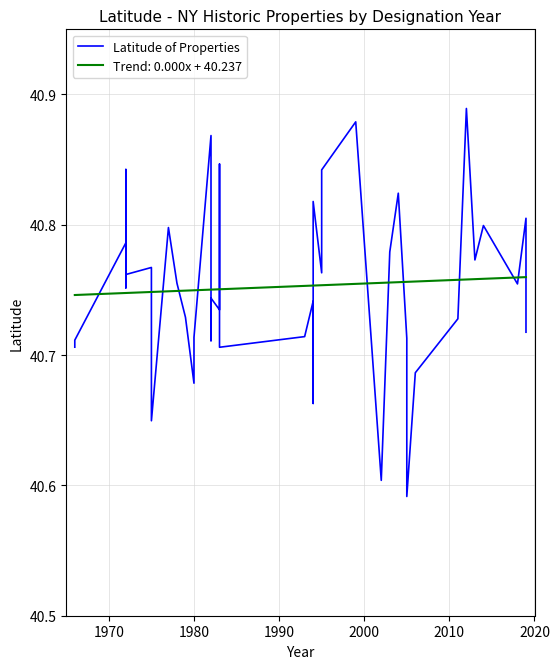

Reading right to left, extract all data points from this chart.

40.7	40.8	40.8	40.8	40.8	40.9	40.7	40.7	40.6	40.7	40.8	40.8	40.6	40.9	40.8	40.8	40.8	40.7	40.7	40.7	40.7	40.8	40.7	40.7	40.7	40.9	40.7	40.7	40.7	40.8	40.8	40.6	40.8	40.8	40.8	40.8	40.8	40.8	40.7	40.7